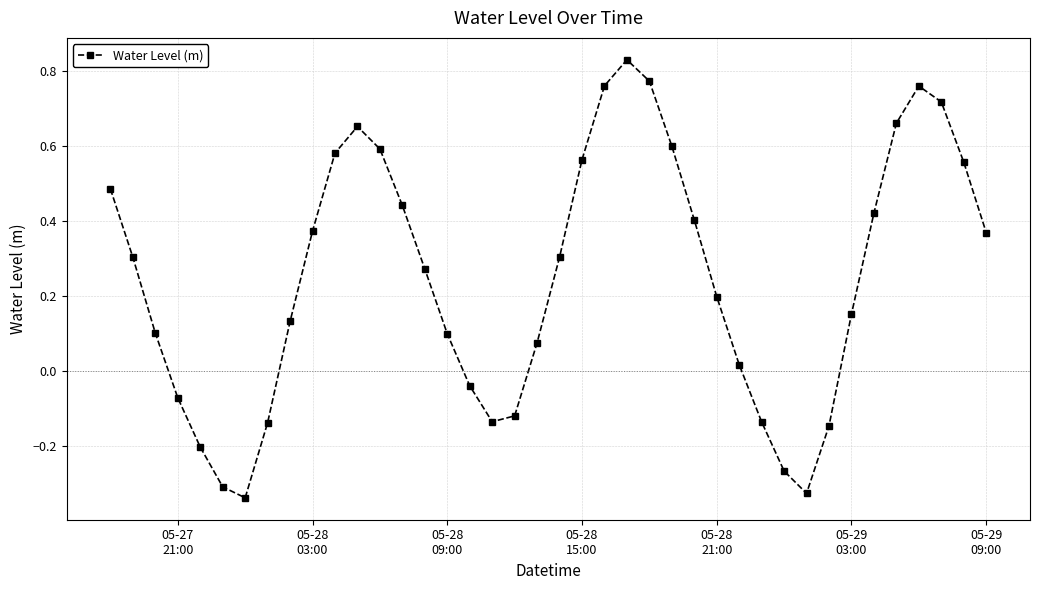

What is the difference between the maximum and minimum values?

1.2